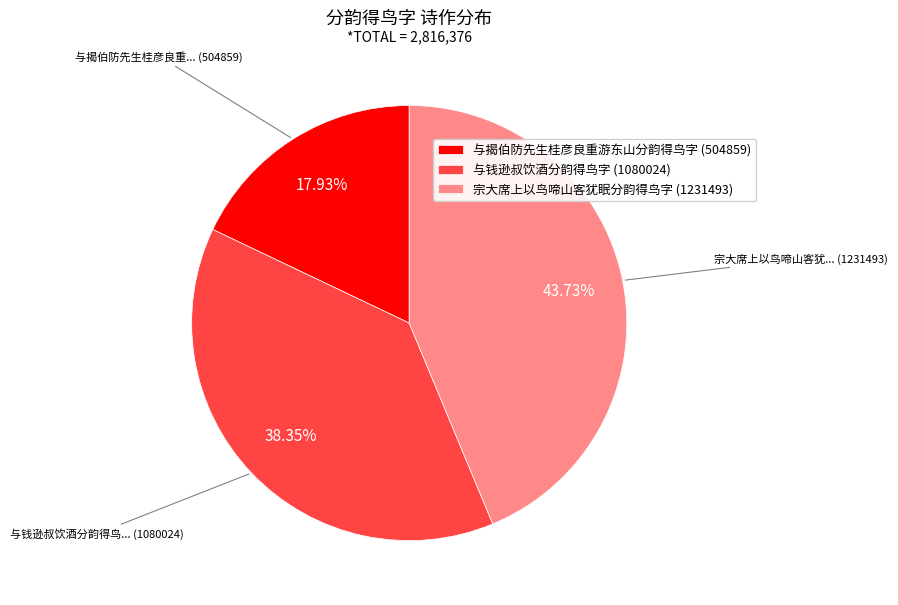

Is there any slice that represents more than half of the pie?

No